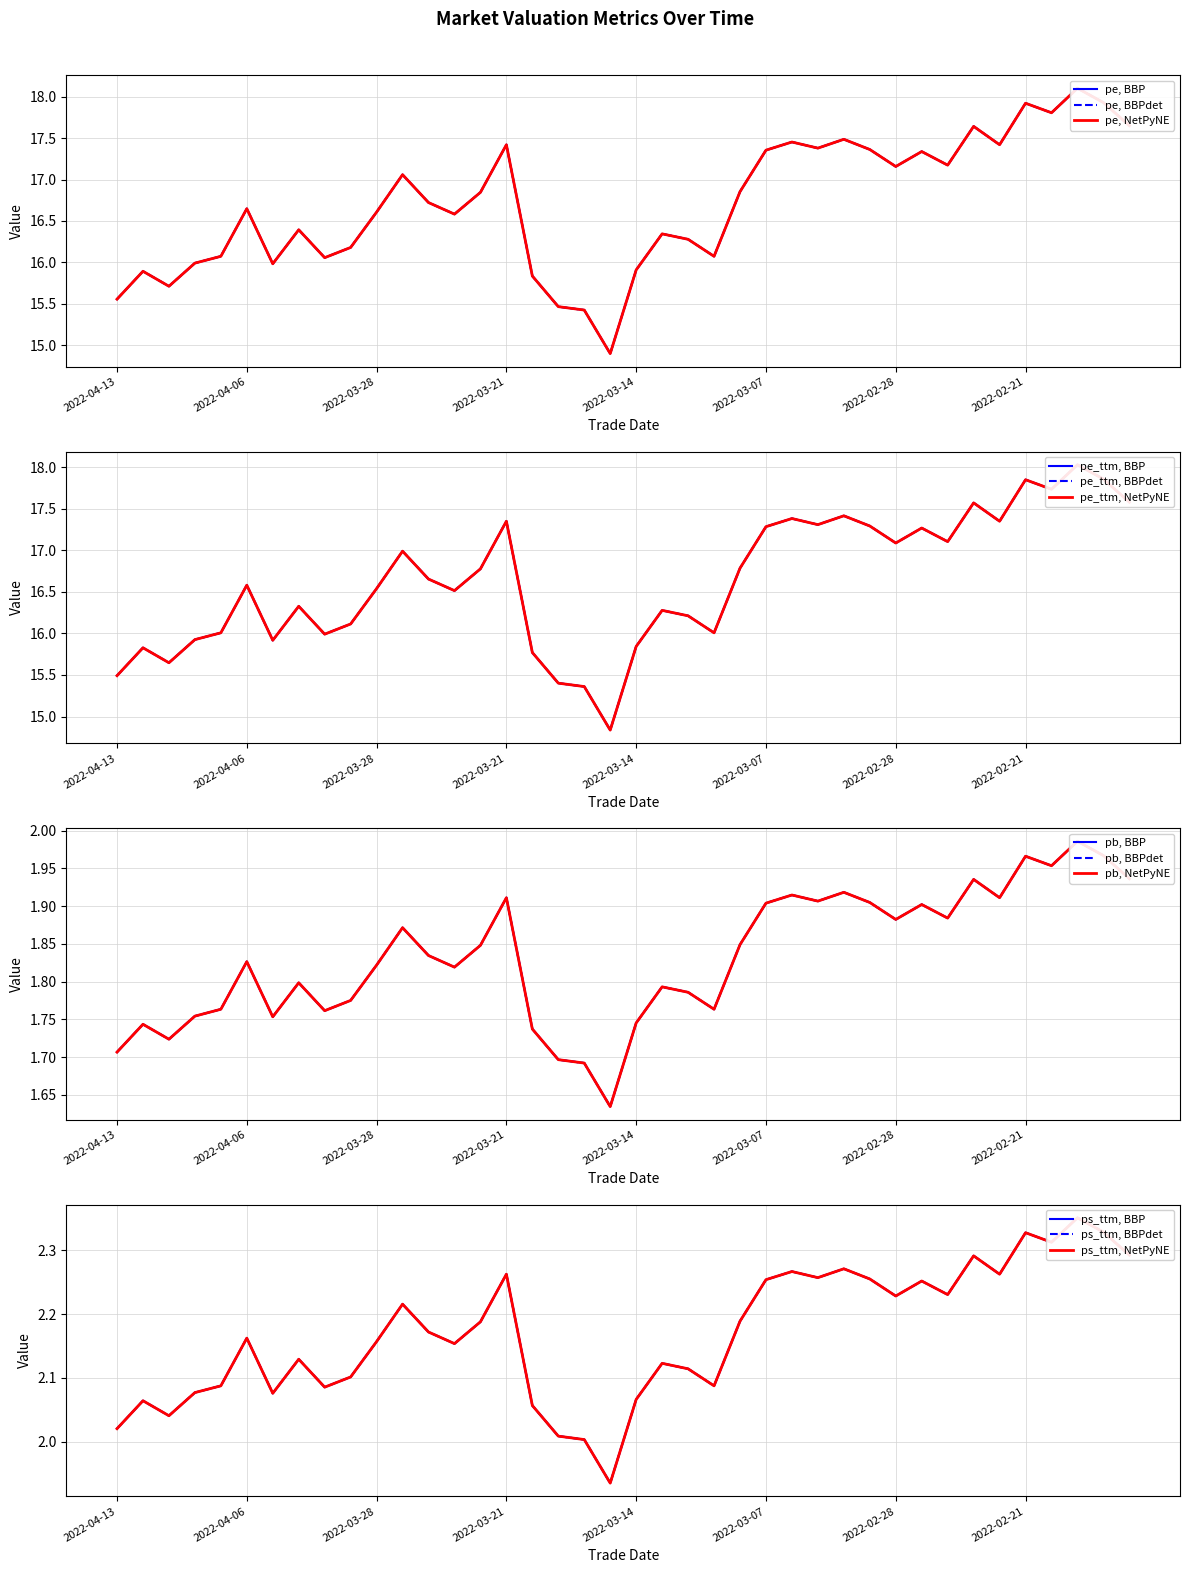

Reading left to right, list all the values displayed in this chart.

pe: 2022-04-13=15.6	2022-04-12=15.9	2022-04-11=15.7	2022-04-08=16.0	2022-04-07=16.1	2022-04-06=16.6	2022-04-01=16.0	2022-03-31=16.4	2022-03-30=16.1	2022-03-29=16.2	2022-03-28=16.6	2022-03-25=17.1	2022-03-24=16.7	2022-03-23=16.6	2022-03-22=16.8	2022-03-21=17.4	2022-03-18=15.8	2022-03-17=15.5	2022-03-16=15.4	2022-03-15=14.9	2022-03-14=15.9	2022-03-11=16.3	2022-03-10=16.3	2022-03-09=16.1	2022-03-08=16.9	2022-03-07=17.4	2022-03-04=17.5	2022-03-03=17.4	2022-03-02=17.5	2022-03-01=17.4	2022-02-28=17.2	2022-02-25=17.3	2022-02-24=17.2	2022-02-23=17.6	2022-02-22=17.4	2022-02-21=17.9	2022-02-18=17.8	2022-02-17=18.1	2022-02-16=17.9	2022-02-15=17.7
pe_ttm: 2022-04-13=15.5	2022-04-12=15.8	2022-04-11=15.6	2022-04-08=15.9	2022-04-07=16.0	2022-04-06=16.6	2022-04-01=15.9	2022-03-31=16.3	2022-03-30=16.0	2022-03-29=16.1	2022-03-28=16.5	2022-03-25=17.0	2022-03-24=16.7	2022-03-23=16.5	2022-03-22=16.8	2022-03-21=17.3	2022-03-18=15.8	2022-03-17=15.4	2022-03-16=15.4	2022-03-15=14.8	2022-03-14=15.8	2022-03-11=16.3	2022-03-10=16.2	2022-03-09=16.0	2022-03-08=16.8	2022-03-07=17.3	2022-03-04=17.4	2022-03-03=17.3	2022-03-02=17.4	2022-03-01=17.3	2022-02-28=17.1	2022-02-25=17.3	2022-02-24=17.1	2022-02-23=17.6	2022-02-22=17.3	2022-02-21=17.8	2022-02-18=17.7	2022-02-17=18.0	2022-02-16=17.9	2022-02-15=17.6
pb: 2022-04-13=1.7	2022-04-12=1.7	2022-04-11=1.7	2022-04-08=1.8	2022-04-07=1.8	2022-04-06=1.8	2022-04-01=1.8	2022-03-31=1.8	2022-03-30=1.8	2022-03-29=1.8	2022-03-28=1.8	2022-03-25=1.9	2022-03-24=1.8	2022-03-23=1.8	2022-03-22=1.8	2022-03-21=1.9	2022-03-18=1.7	2022-03-17=1.7	2022-03-16=1.7	2022-03-15=1.6	2022-03-14=1.7	2022-03-11=1.8	2022-03-10=1.8	2022-03-09=1.8	2022-03-08=1.8	2022-03-07=1.9	2022-03-04=1.9	2022-03-03=1.9	2022-03-02=1.9	2022-03-01=1.9	2022-02-28=1.9	2022-02-25=1.9	2022-02-24=1.9	2022-02-23=1.9	2022-02-22=1.9	2022-02-21=2.0	2022-02-18=2.0	2022-02-17=2.0	2022-02-16=2.0	2022-02-15=1.9
ps_ttm: 2022-04-13=2.0	2022-04-12=2.1	2022-04-11=2.0	2022-04-08=2.1	2022-04-07=2.1	2022-04-06=2.2	2022-04-01=2.1	2022-03-31=2.1	2022-03-30=2.1	2022-03-29=2.1	2022-03-28=2.2	2022-03-25=2.2	2022-03-24=2.2	2022-03-23=2.2	2022-03-22=2.2	2022-03-21=2.3	2022-03-18=2.1	2022-03-17=2.0	2022-03-16=2.0	2022-03-15=1.9	2022-03-14=2.1	2022-03-11=2.1	2022-03-10=2.1	2022-03-09=2.1	2022-03-08=2.2	2022-03-07=2.3	2022-03-04=2.3	2022-03-03=2.3	2022-03-02=2.3	2022-03-01=2.3	2022-02-28=2.2	2022-02-25=2.3	2022-02-24=2.2	2022-02-23=2.3	2022-02-22=2.3	2022-02-21=2.3	2022-02-18=2.3	2022-02-17=2.4	2022-02-16=2.3	2022-02-15=2.3